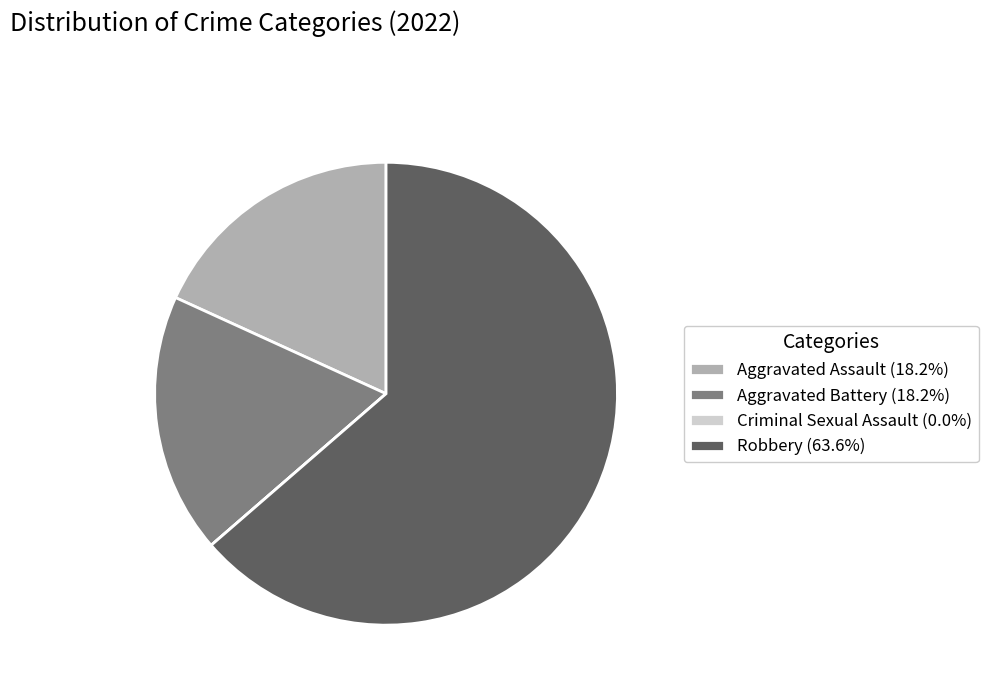

Approximately how many times larger is the value at Robbery (63.6%) compared to Aggravated Assault (18.2%)?

3.5